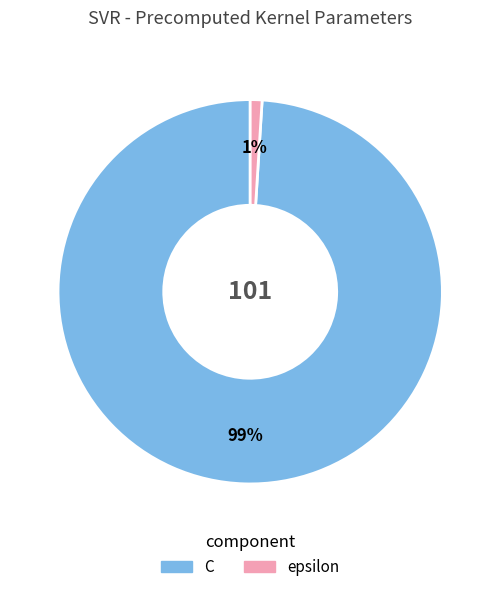

Combined, do epsilon and C account for over 50%?

Yes